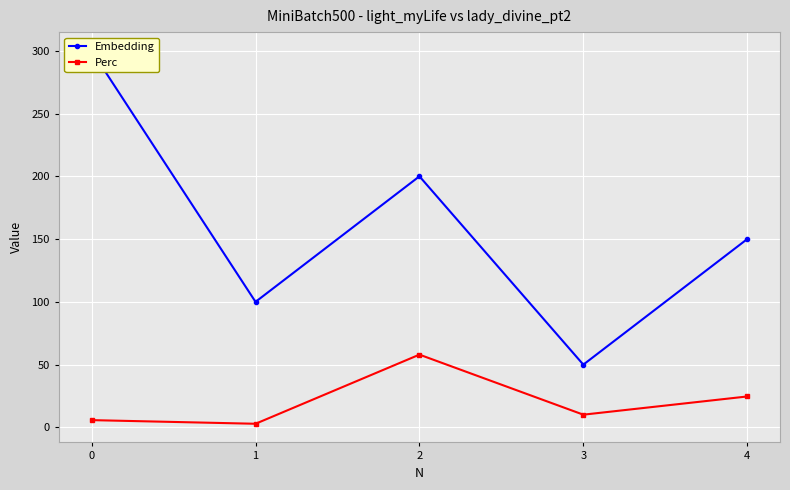

At how many categories does at least one series exceed 150?

2